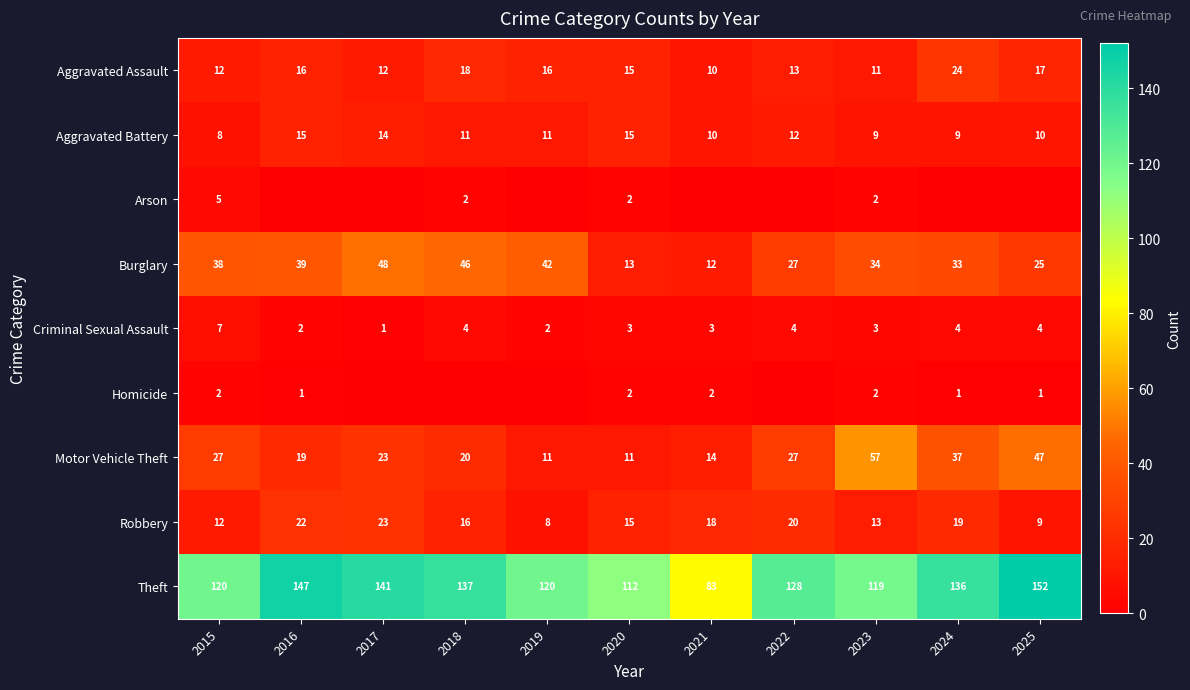

What is the difference between the second highest and minimum values in the Aggravated Assault series?

8